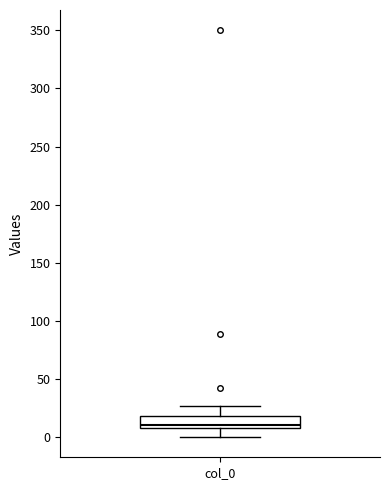

Where does the lower whisker of the box for col_0 end on the y-axis? The values are not printed on the chart, so give them approximately, as read against the axis.

0